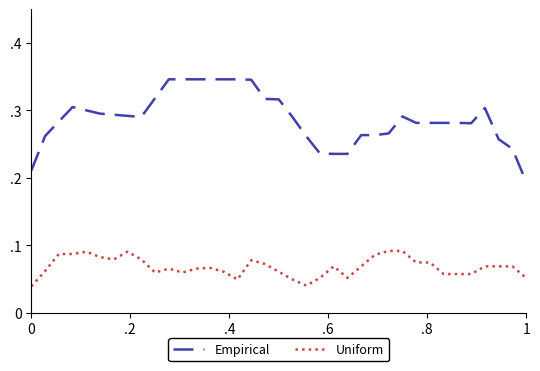

What are all the series names shown in the legend?

Empirical, Uniform